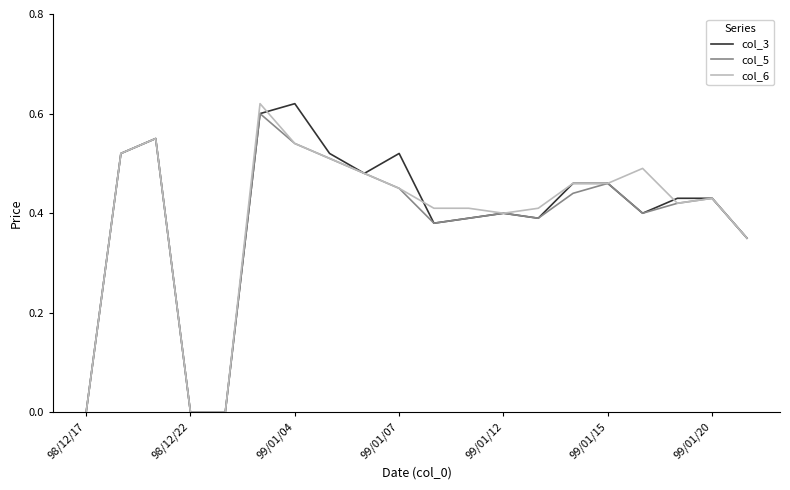

At which category does col_5 reach its first local valley?

10